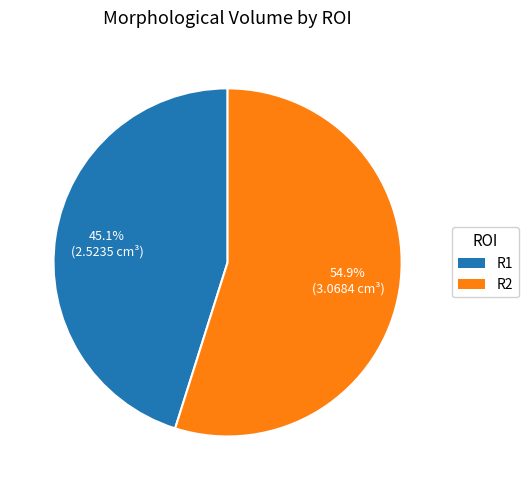

Which slice is the smallest?

R1